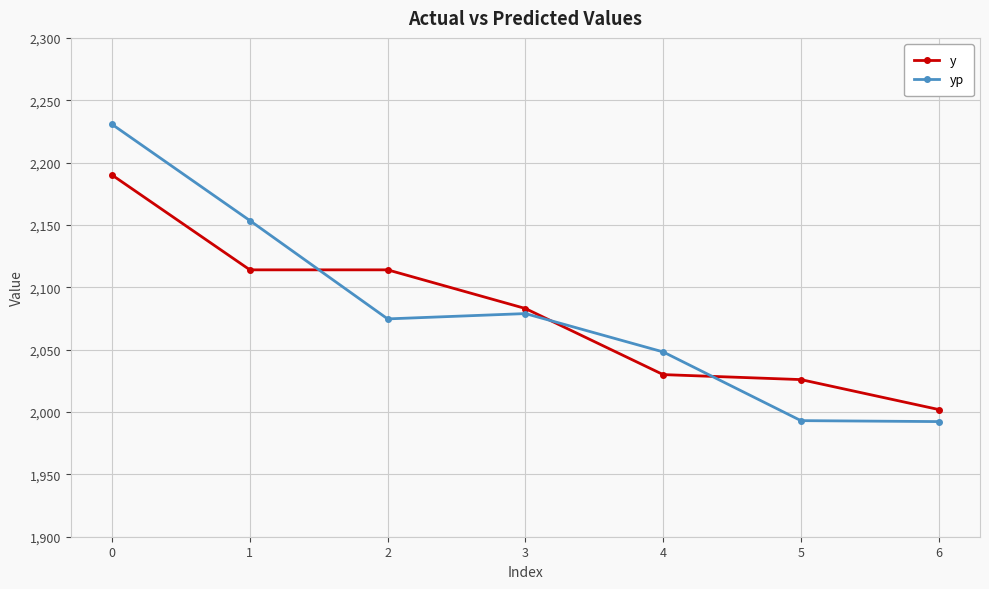

What is the difference between the highest and lowest values at 6?

9.7